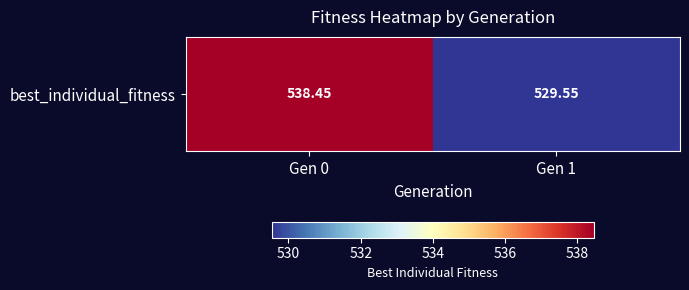

Which category has the lowest value across all series?

Gen 1